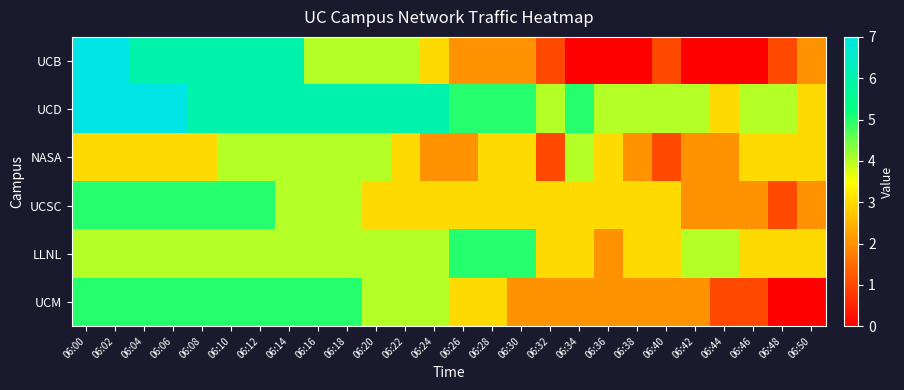

At which category does the chart reach its minimum across all series?

06:34